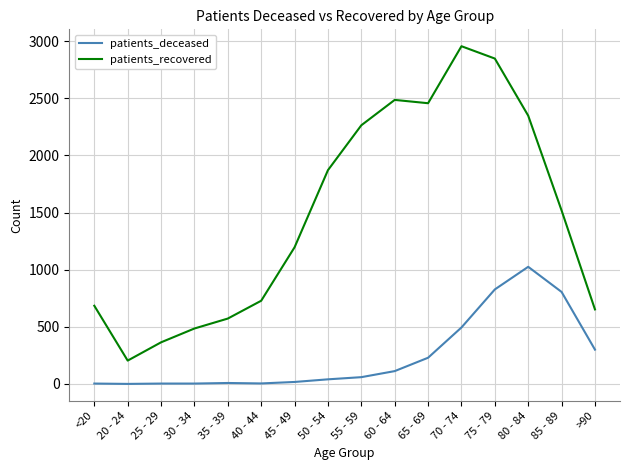

What is the sum of all patients_recovered values?

23633